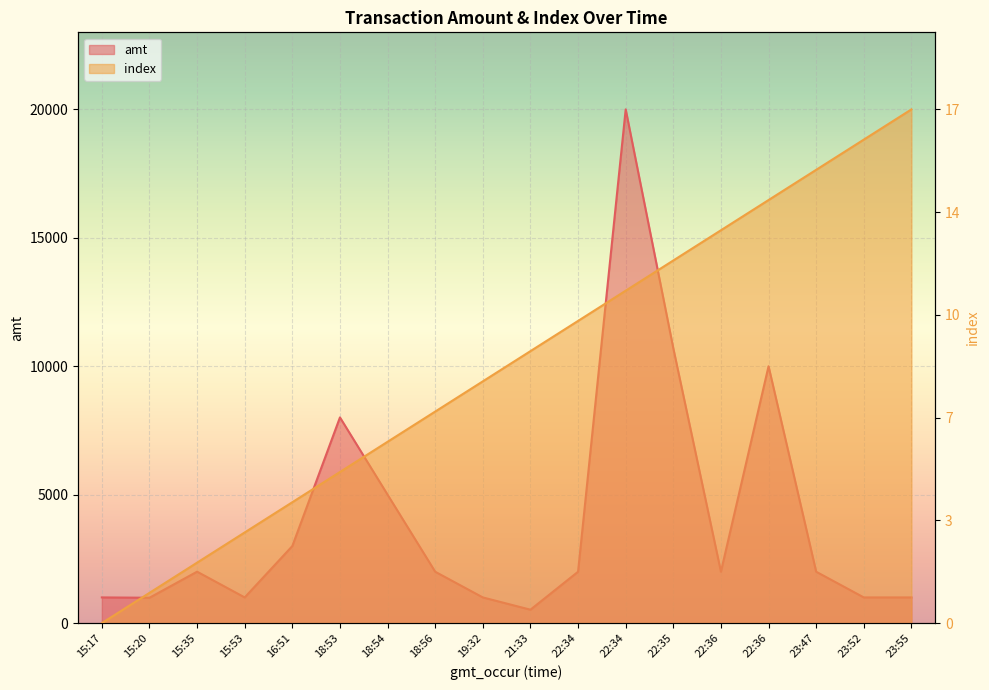

Is the value of index at 21:33 greater than the value of amt at 23:55?

Yes